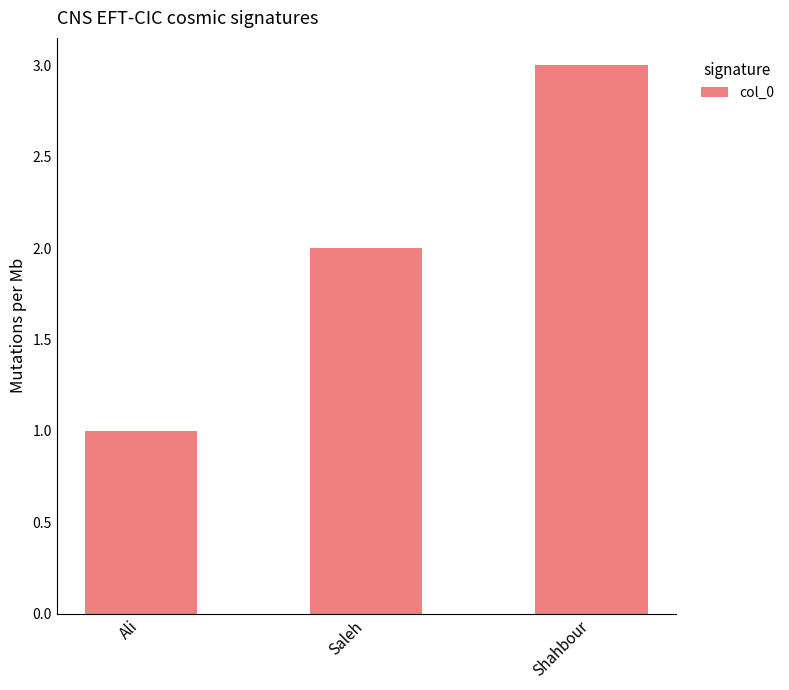

Reading right to left, list all the values displayed in this chart.

3	2	1